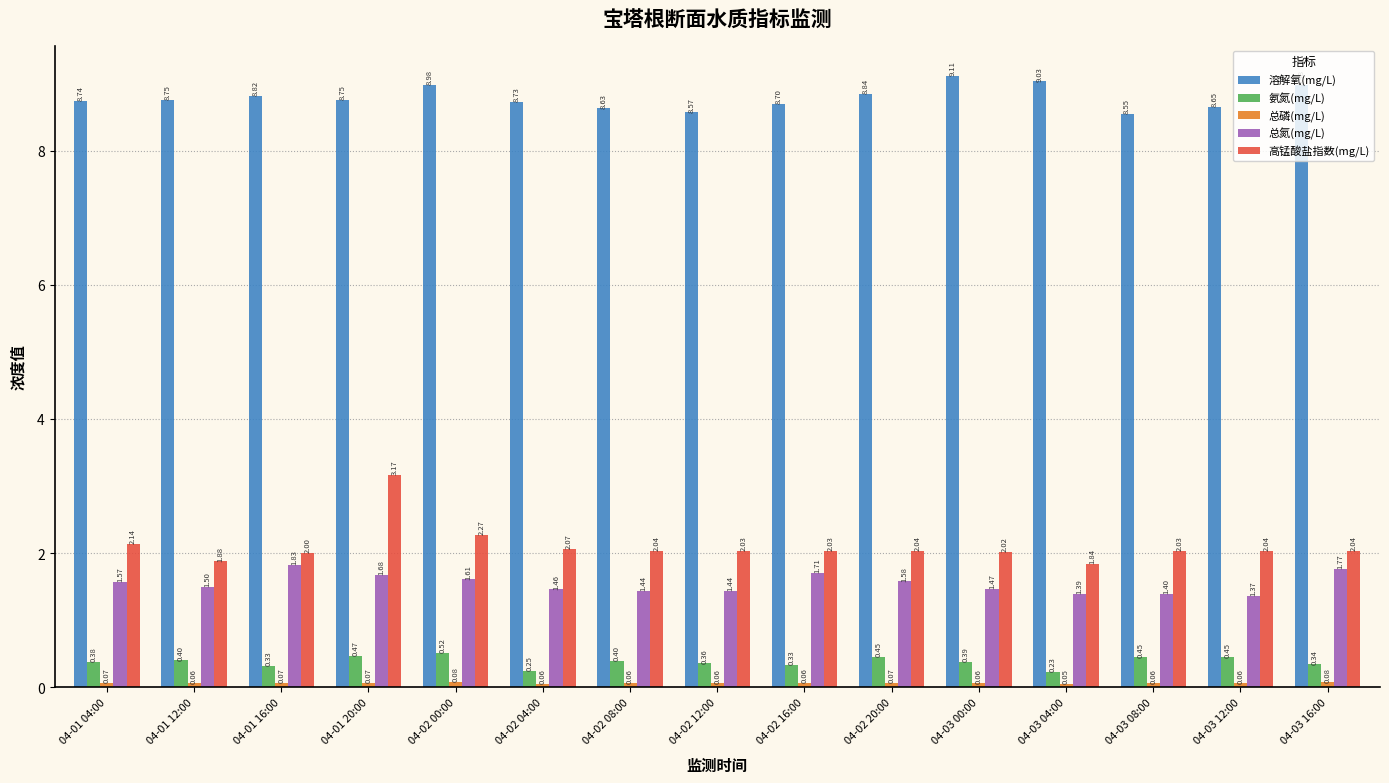

What is the spread (max minus min) of values at 04-03 16:00?

8.9